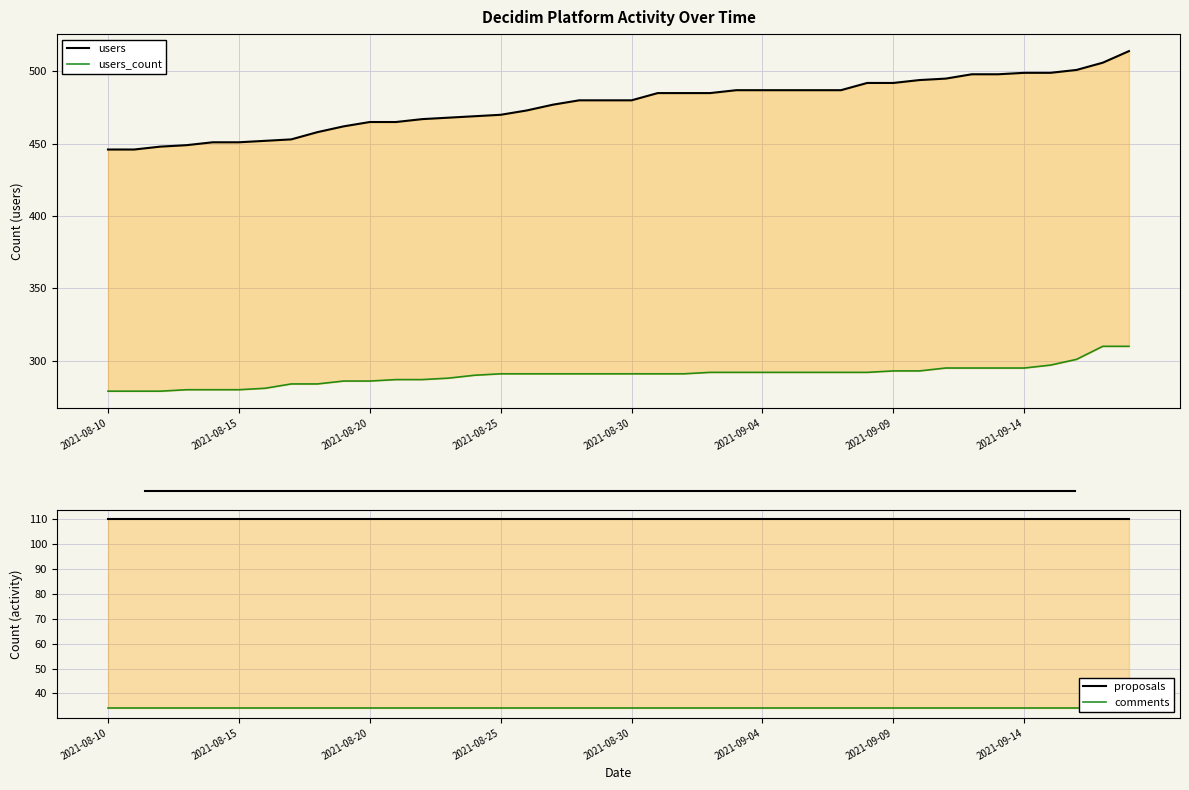

The value of proposals at 21 is 162. True or false?

False